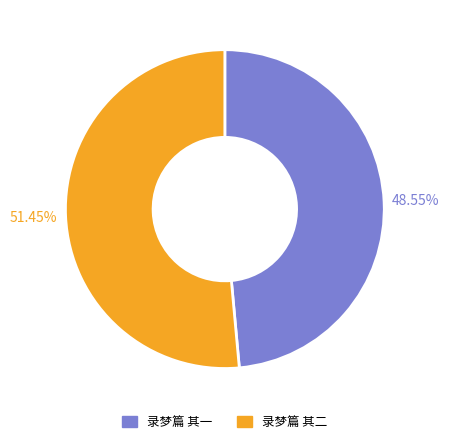

What is the smallest slice in the pie chart?

录梦篇 其一